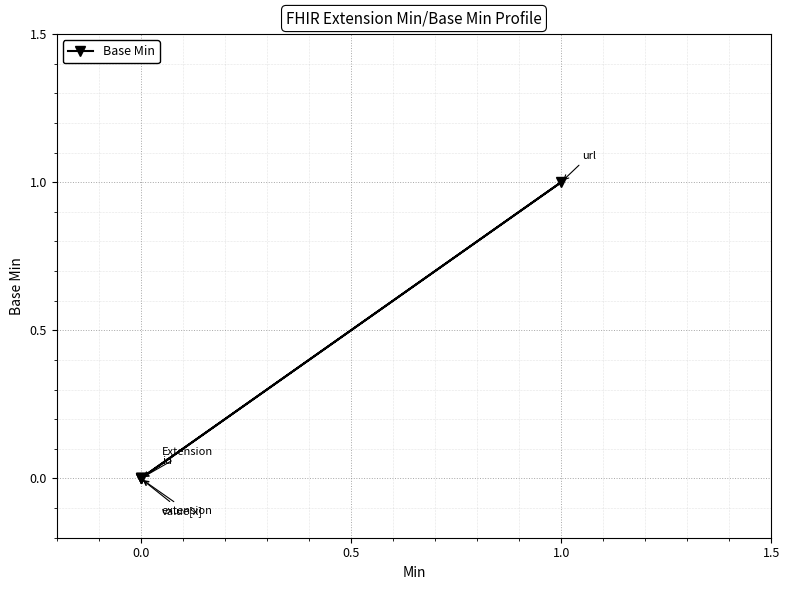

At which category does the data reach its first local peak?

1.0